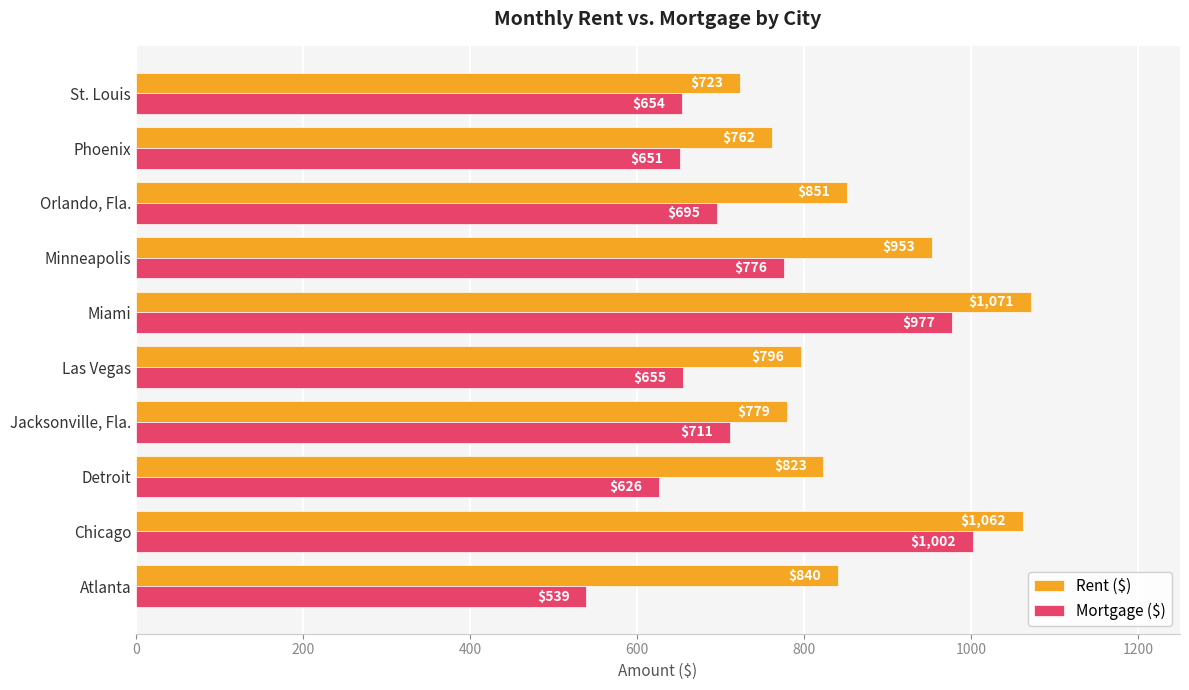

At which label is Rent ($) closest to 897?

Orlando, Fla.